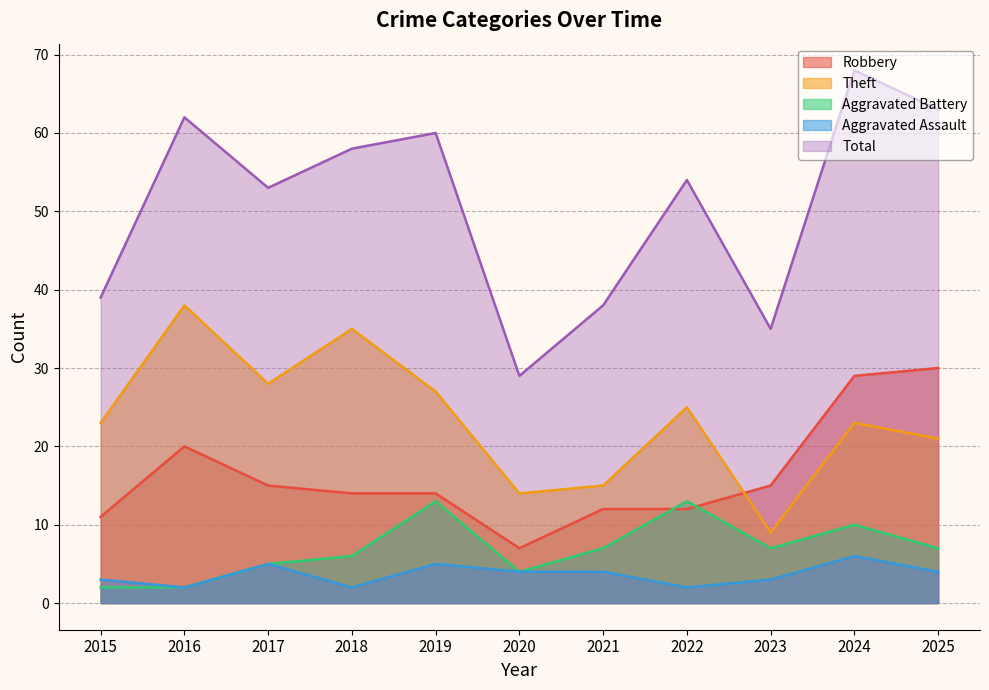

The value of Total at 2019 is 99. True or false?

False